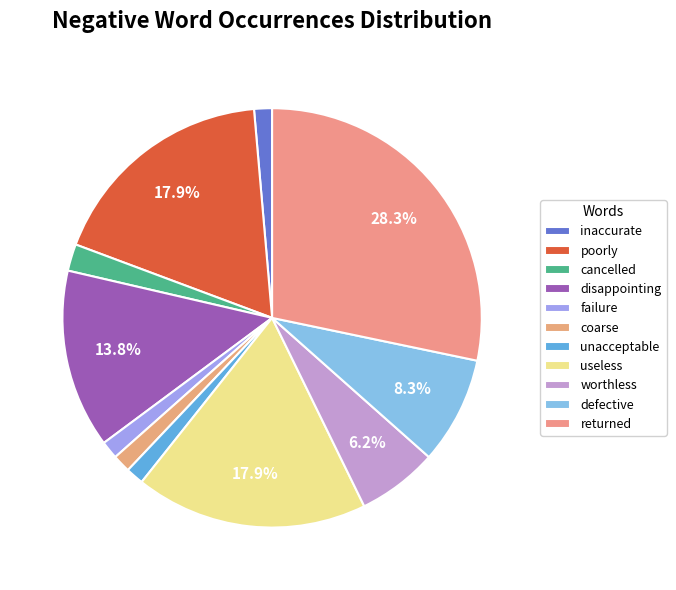

Is there a majority slice in this chart?

No